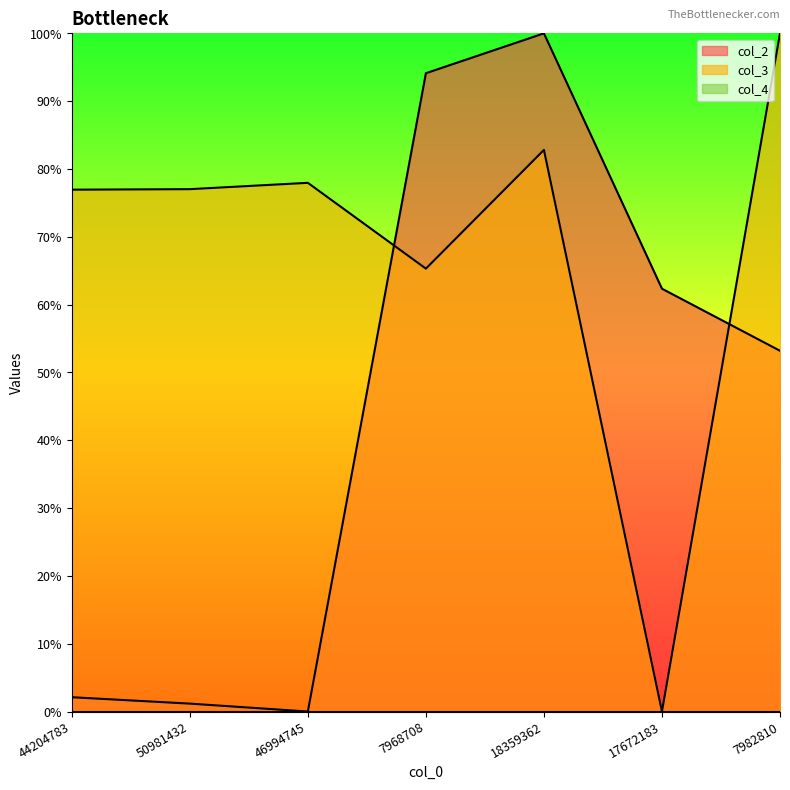

Does the chart display data point markers on the line(s)?

No